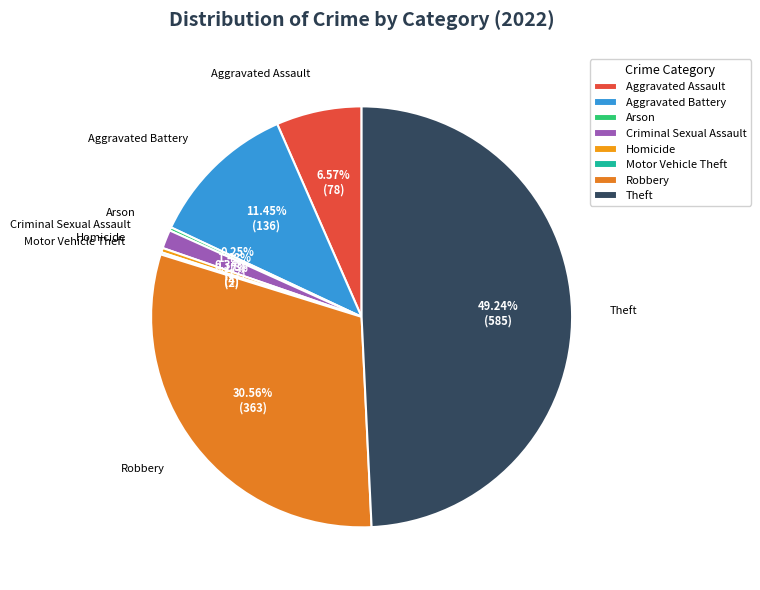

To the nearest percent, what portion does Robbery represent?

31%